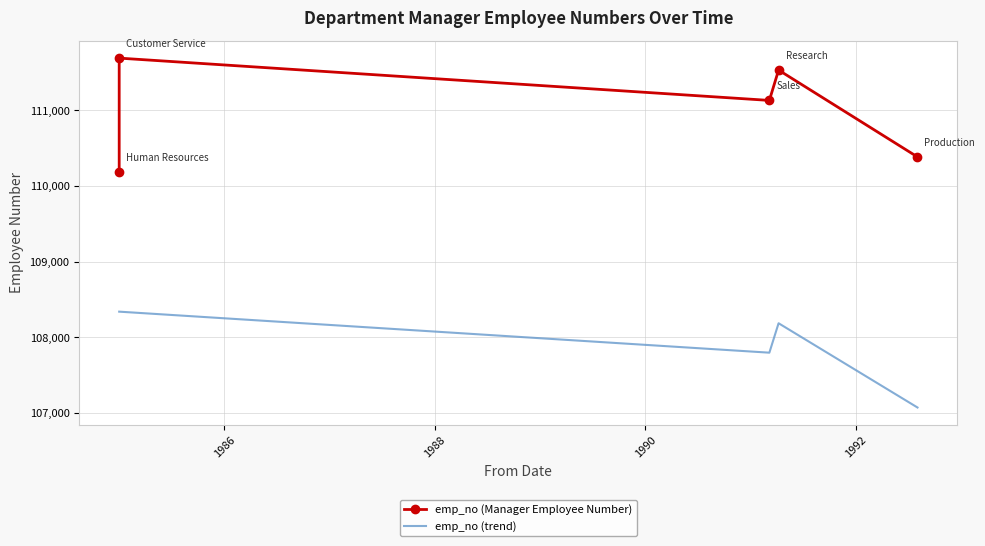

Between 1986 and 1988, which is larger?

1986